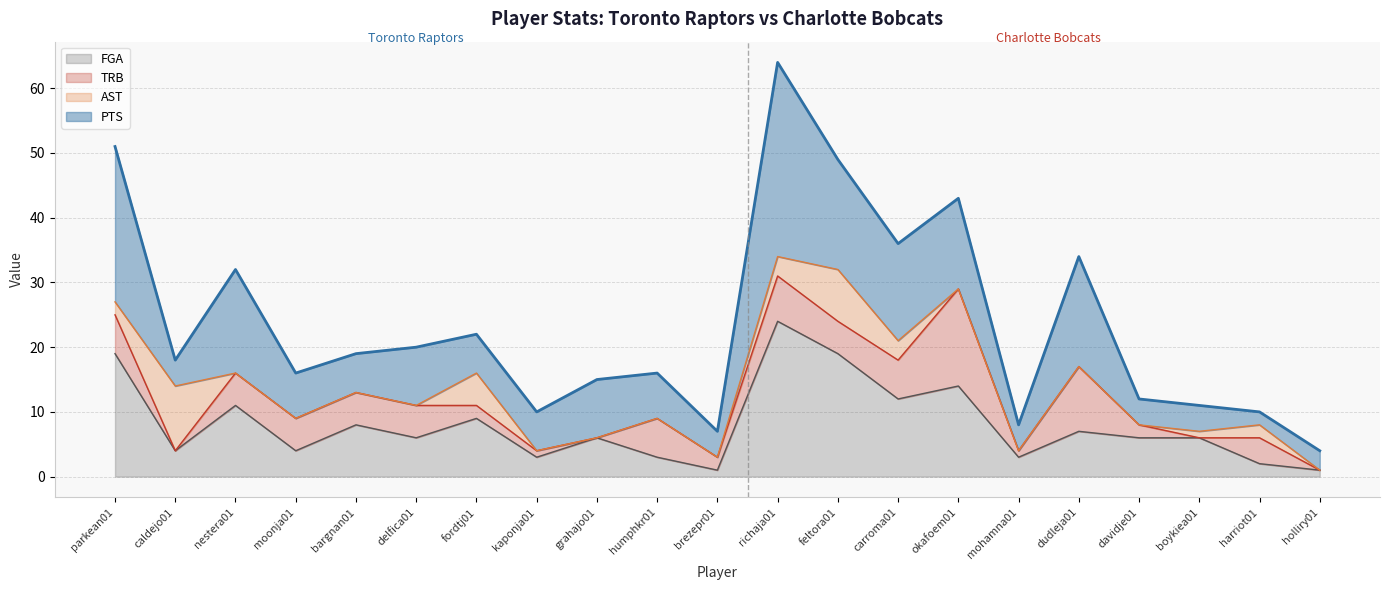

The value of FGA line at parkean01 is 19. True or false?

True